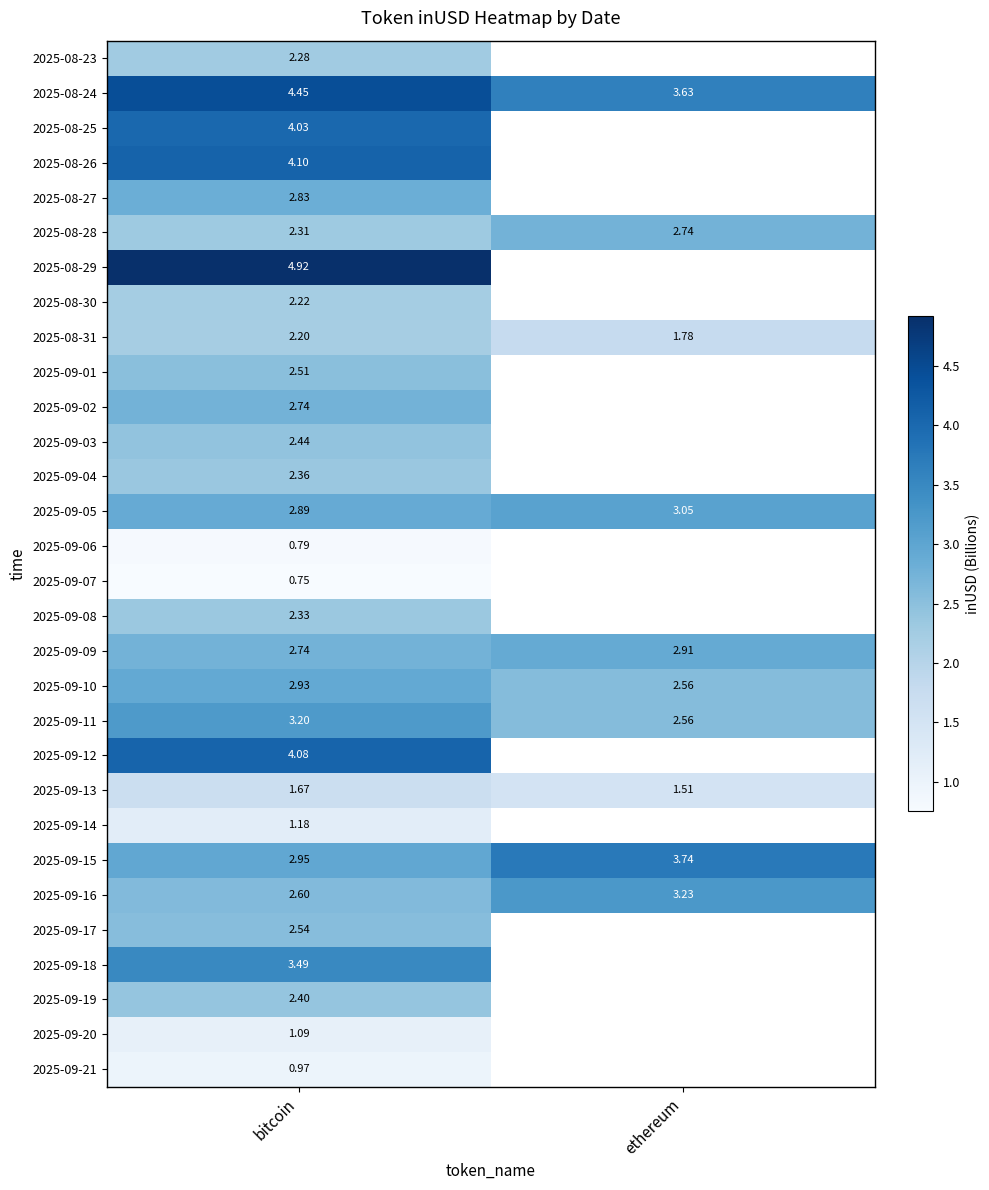

Rank the categories by 2025-09-05 value from lowest to highest.

bitcoin, ethereum